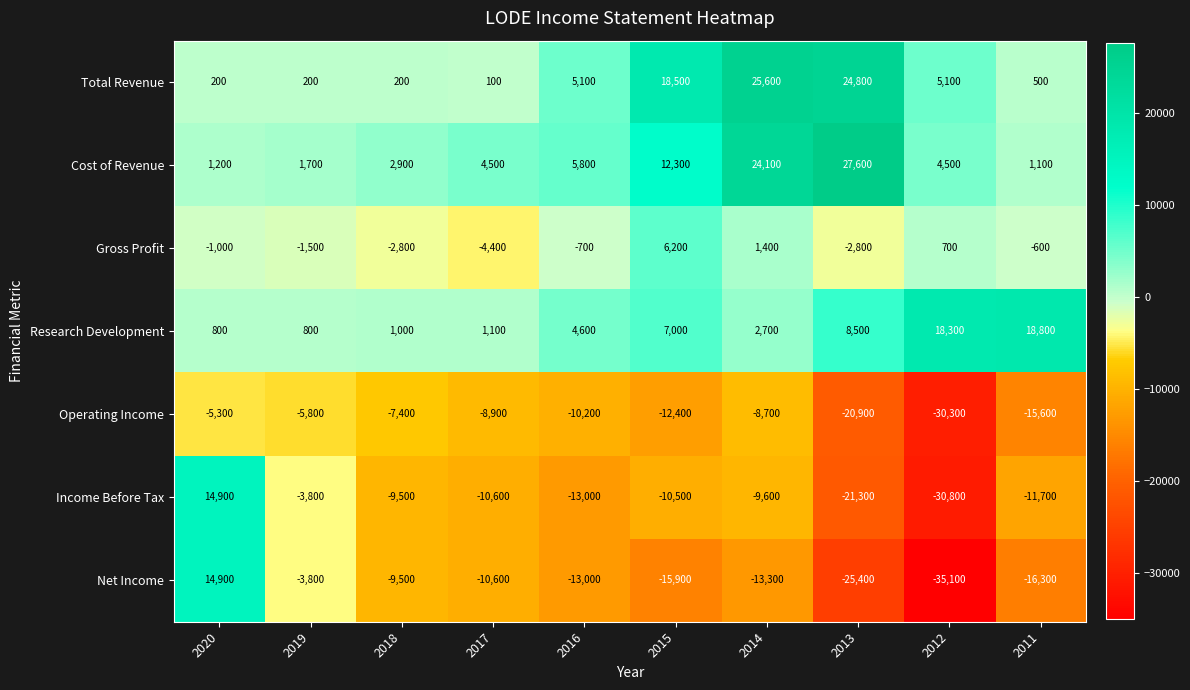

What is the smallest value displayed?

-35100